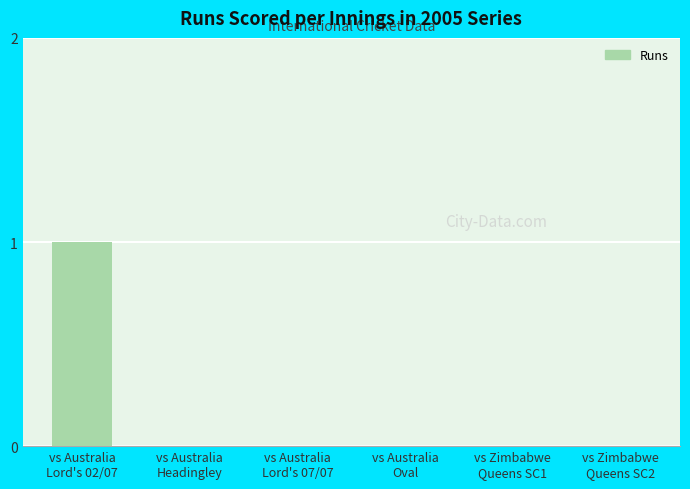

Are the bars horizontal?

No